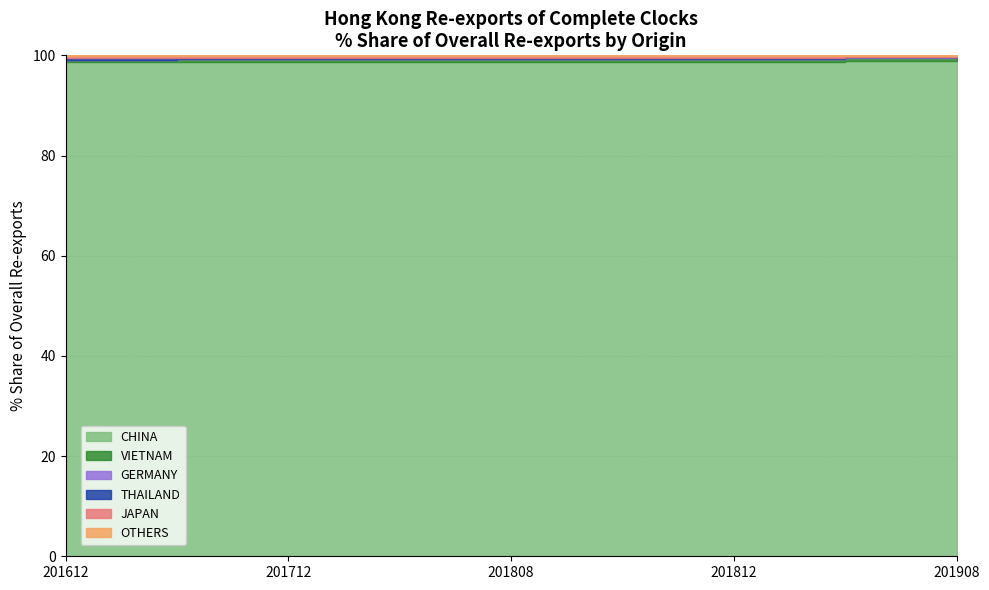

At how many categories does at least one series exceed 39?

5